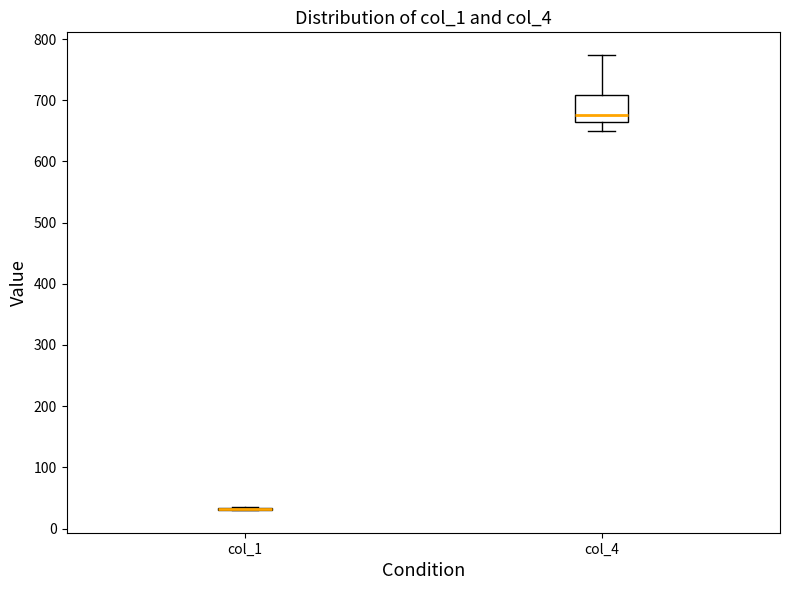

Reading left to right, transcribe this box plot: for each box, give where its median line is, the range the box spans, and where its two whiskers end, as read against the y-axis. The values are not printed on the chart, so give them approximately, as read against the axis.

col_1: box collapsed to a line at 30, whiskers 30 to 40
col_4: median 680, box 660 to 710, whiskers 650 to 770